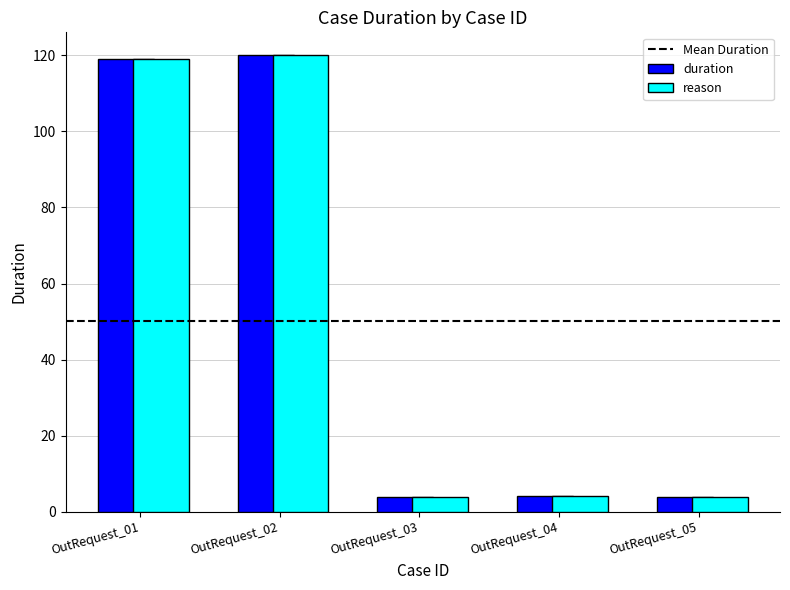

True or false: duration has a value of 4.2 at OutRequest_04.

True